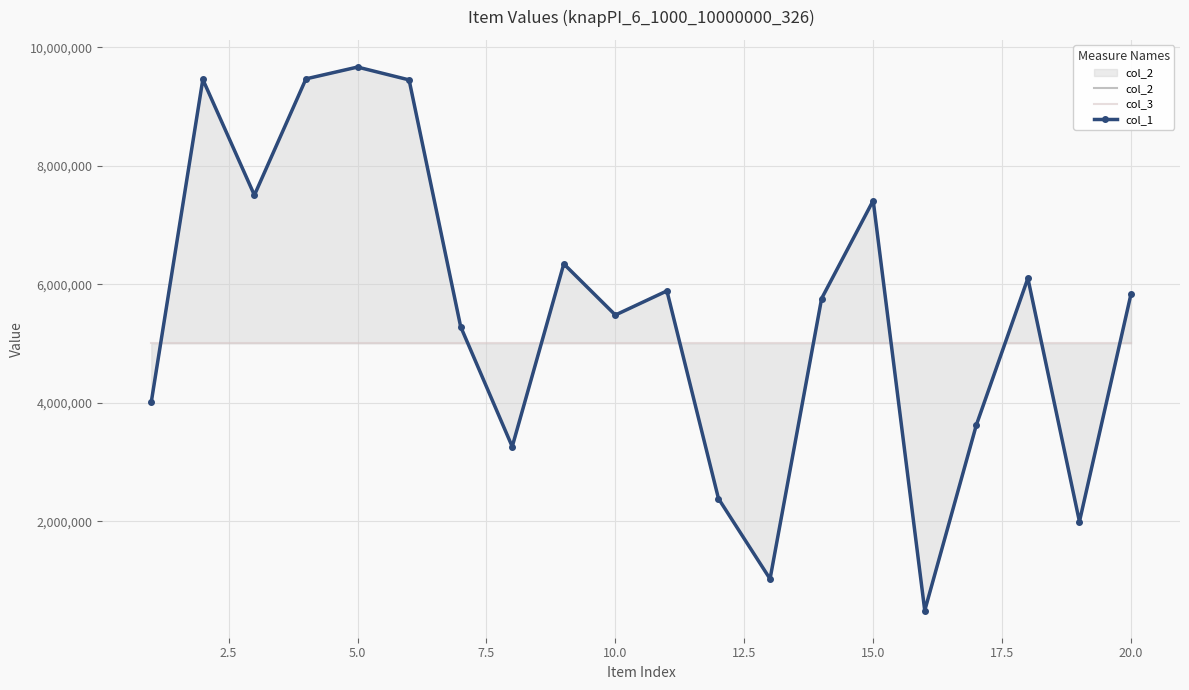

What is the value of the col_3 point at the 13th from the left?

5000000